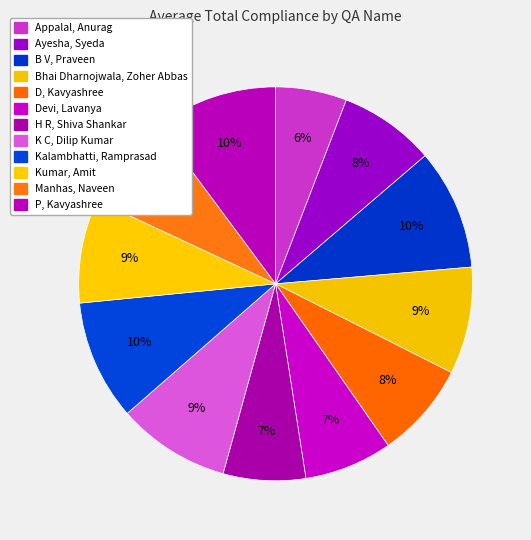

To the nearest percent, what percentage of the pie is B V, Praveen?

10%